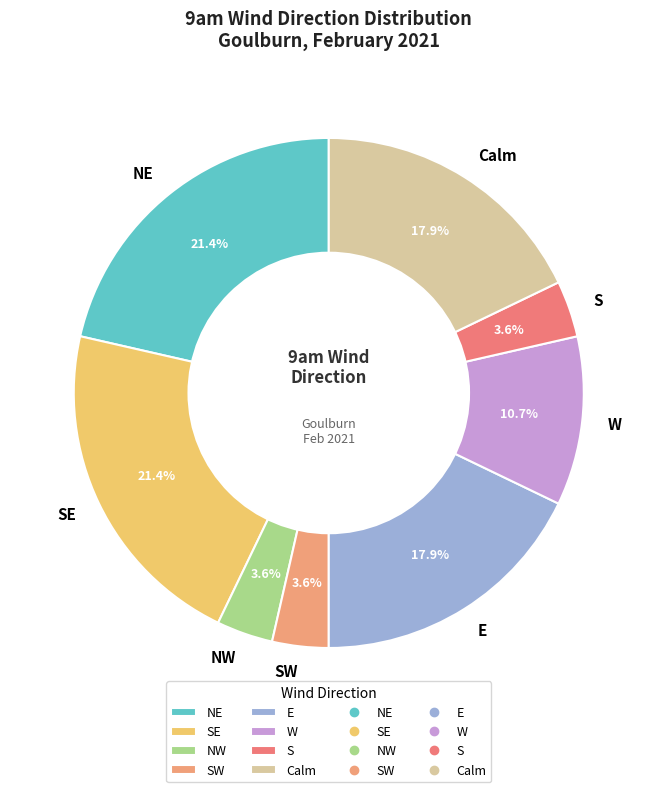

Approximately how many times larger is the value at E compared to NE?

0.8